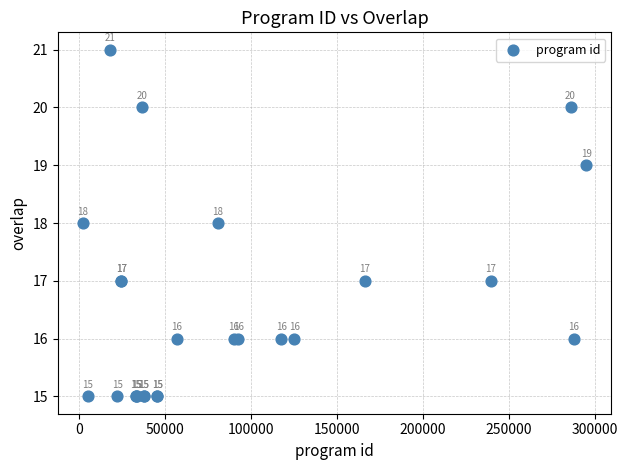

What Y value in the scatter plot is closest to 18?

18